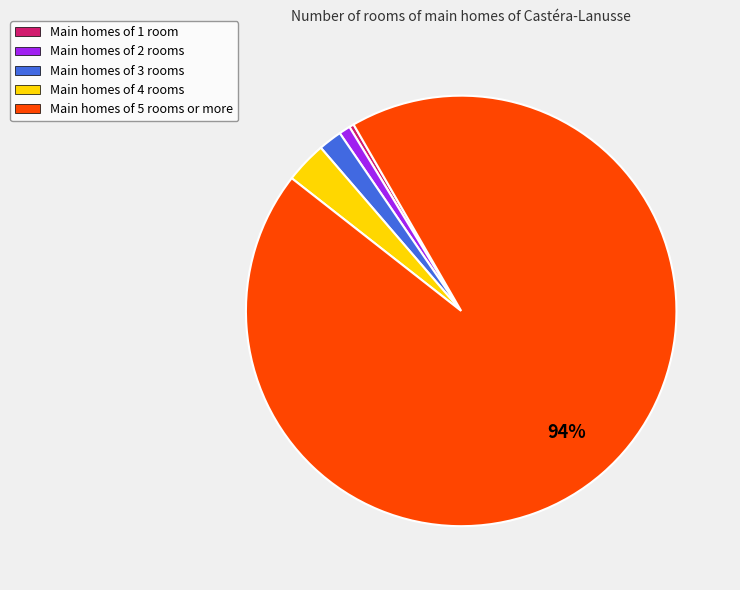

Between Main homes of 5 rooms or more and Main homes of 1 room, which is larger?

Main homes of 5 rooms or more